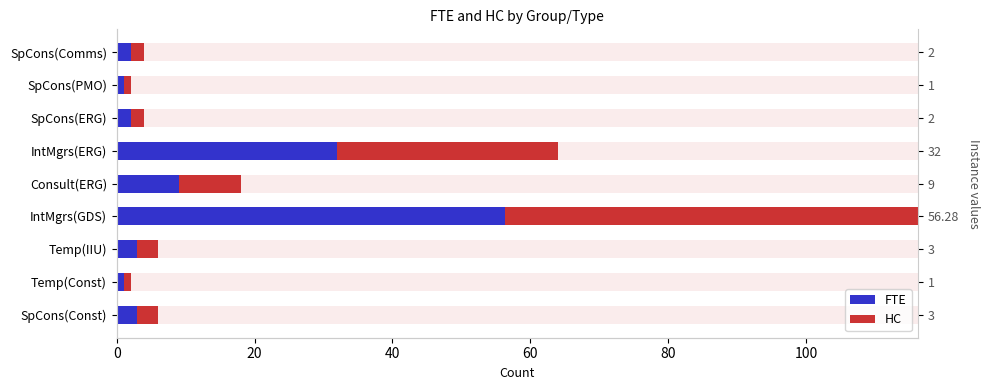

What is the sum of all FTE values?

109.3